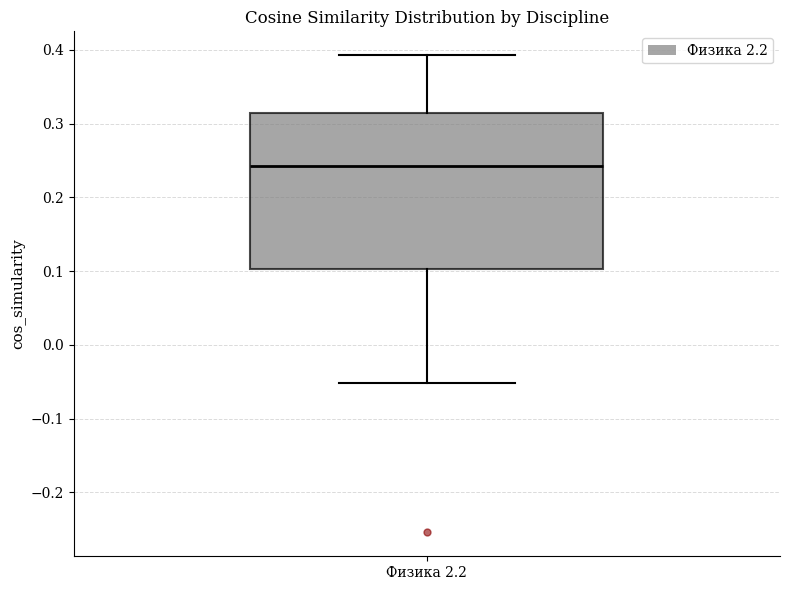

Where does the upper whisker of the box for Физика 2.2 end on the y-axis? The values are not printed on the chart, so give them approximately, as read against the axis.

0.39